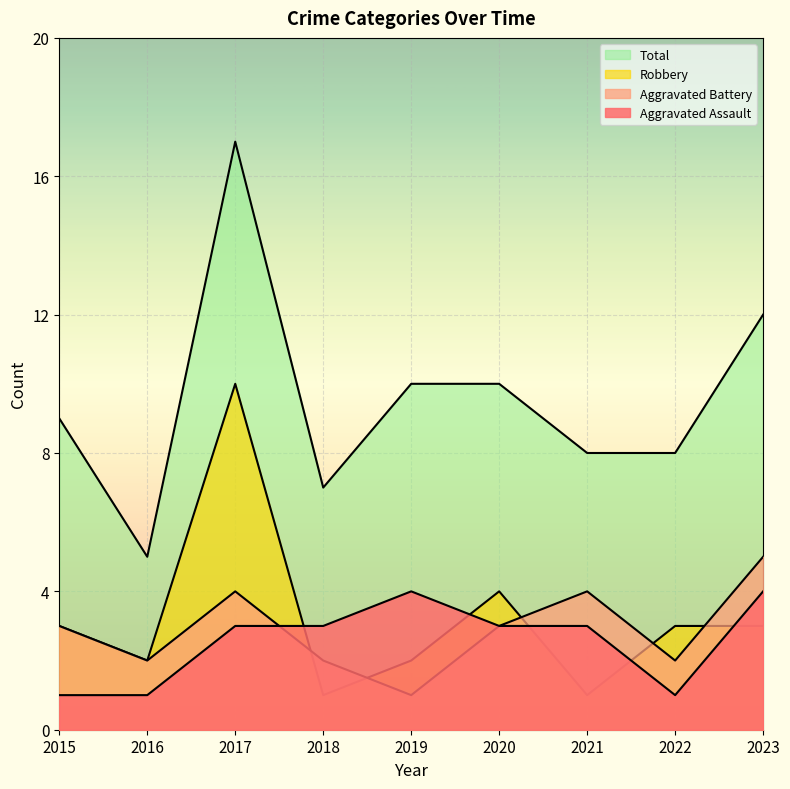

What is the minimum value for Robbery?

1